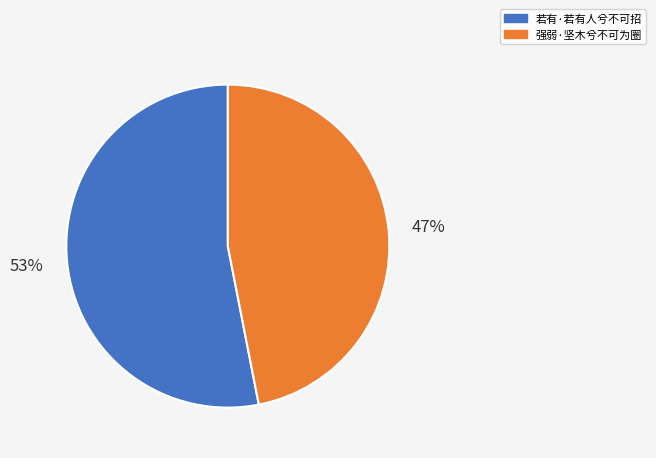

True or false: 若有·若有人兮不可招 accounts for 59% of the total.

False